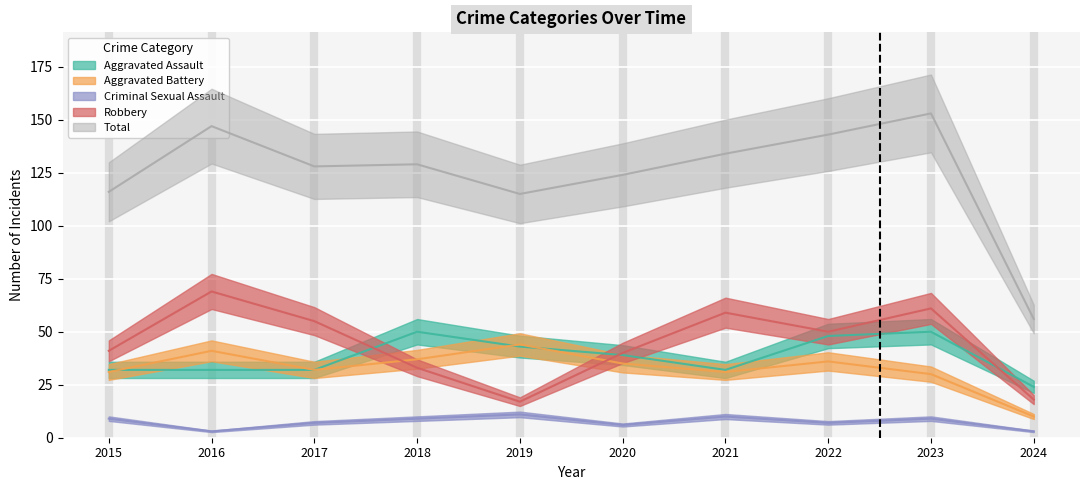

Reading left to right, extract all data points from this chart.

Aggravated Assault: 2015=32	2016=32	2017=32	2018=50	2019=43	2020=39	2021=32	2022=48	2023=50	2024=24
Aggravated Battery: 2015=31	2016=41	2017=32	2018=37	2019=44	2020=35	2021=31	2022=36	2023=30	2024=10
Criminal Sexual Assault: 2015=9	2016=3	2017=7	2018=9	2019=11	2020=6	2021=10	2022=7	2023=9	2024=3
Robbery: 2015=41	2016=69	2017=55	2018=33	2019=17	2020=40	2021=59	2022=50	2023=61	2024=18
Total: 2015=116	2016=147	2017=128	2018=129	2019=115	2020=124	2021=134	2022=143	2023=153	2024=56